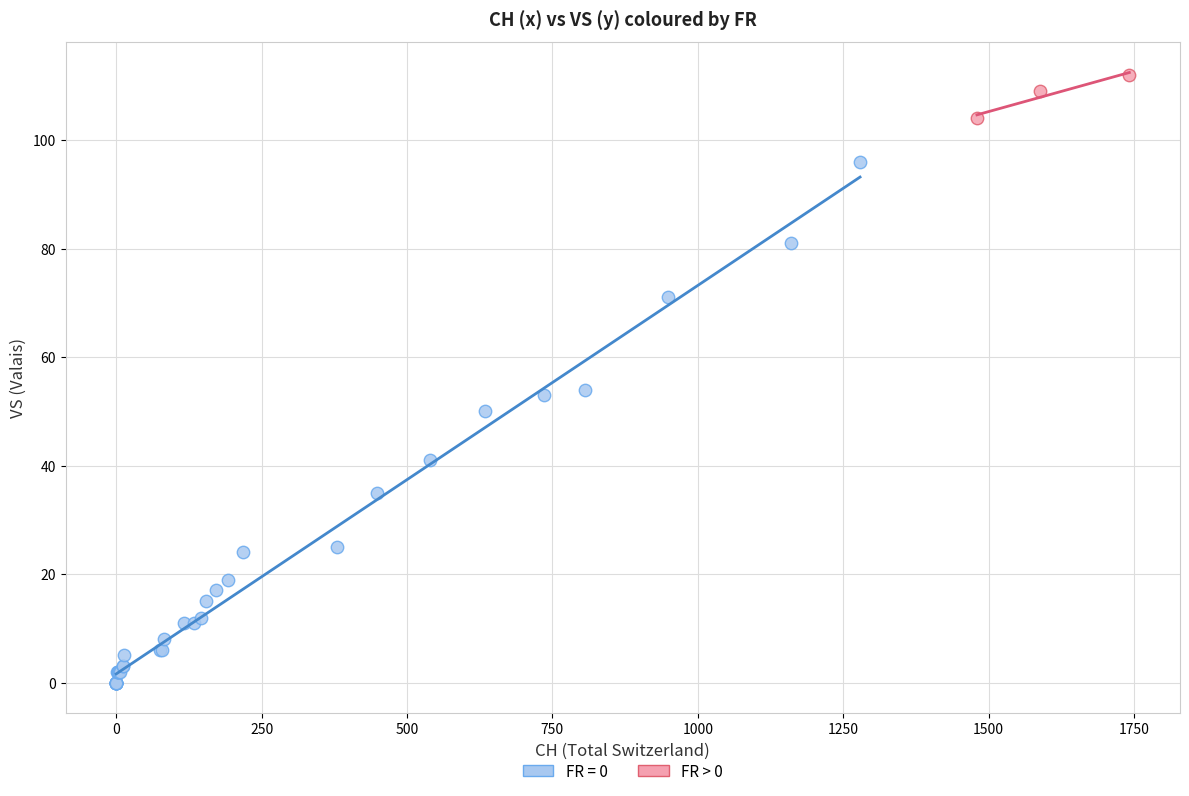

Which series has the largest Y range (max minus min)?

FR = 0